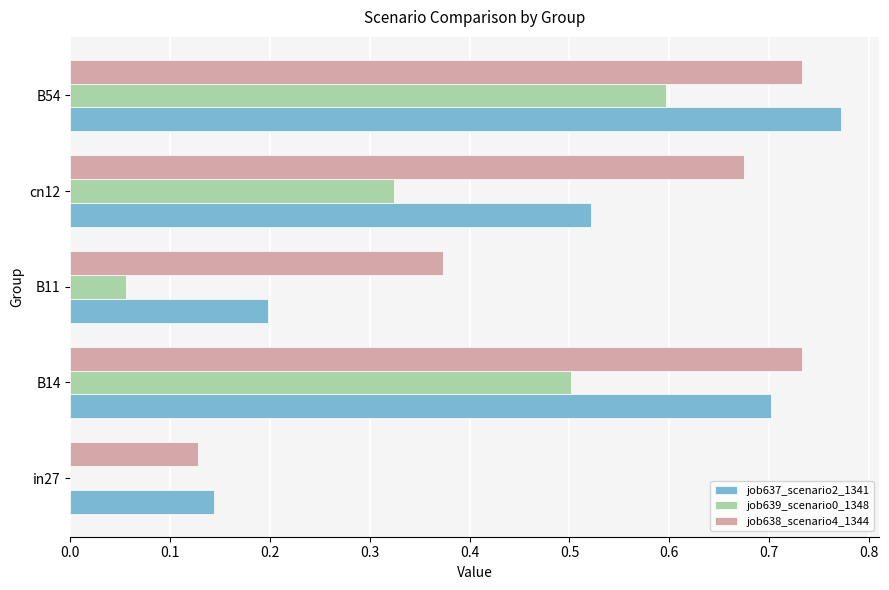

Which label corresponds to the largest value in the chart?

B54